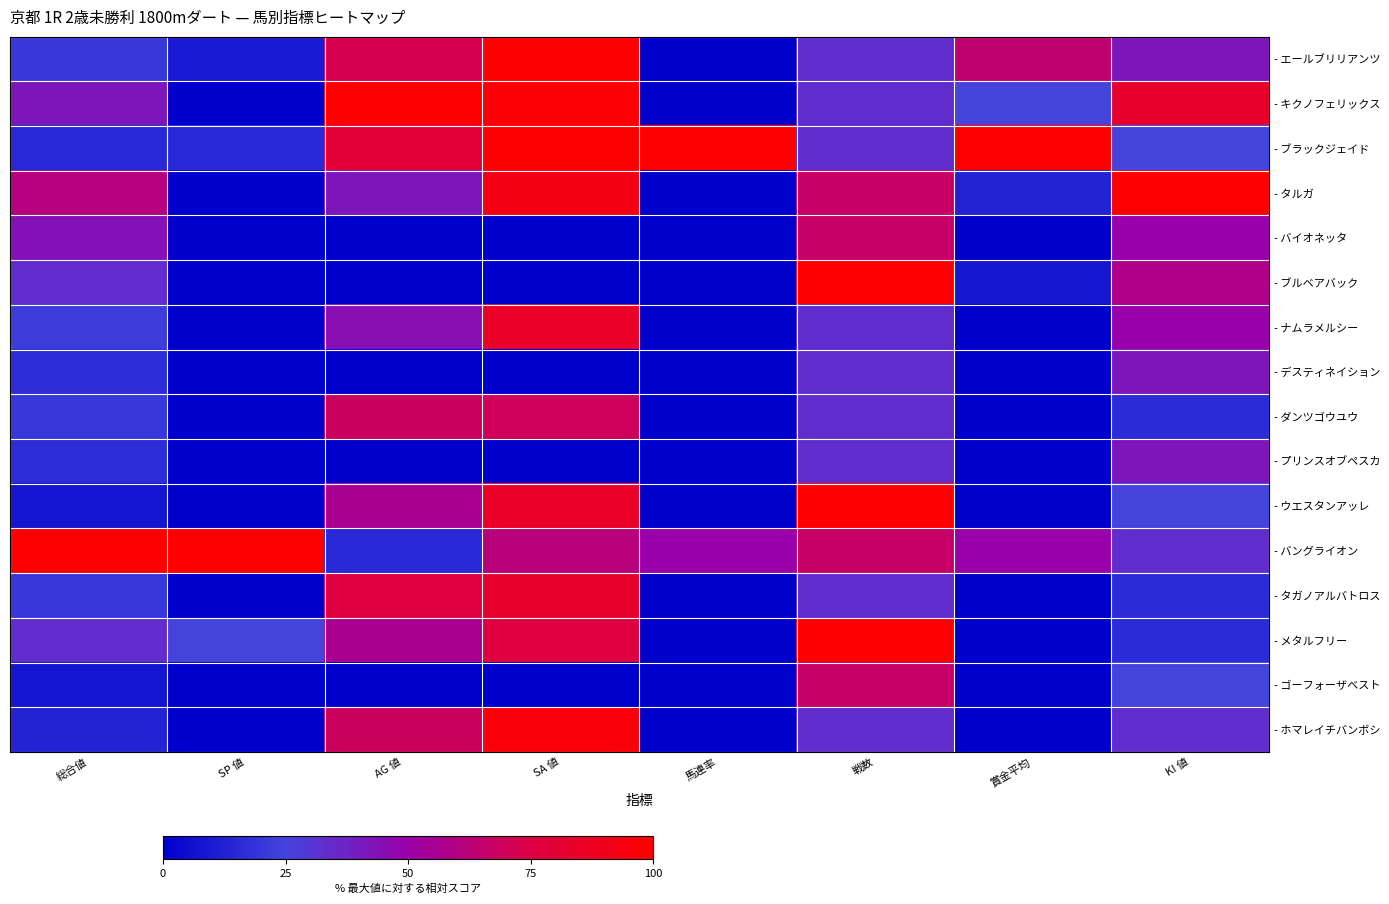

Reading left to right, extract all data points from this chart.

- エールブリリアンツ: 総合値=20.8	SP 値=10.0	AG 値=72.0	SA 値=99.0	馬連率=0.0	戦数=33.3	賞金平均=64.3	KI 値=41.7
- キクノフェリックス: 総合値=41.5	SP 値=0.0	AG 値=100.0	SA 値=97.9	馬連率=0.0	戦数=33.3	賞金平均=25.0	KI 値=83.3
- ブラックジェイド: 総合値=15.1	SP 値=15.0	AG 値=80.0	SA 値=100.0	馬連率=100.0	戦数=33.3	賞金平均=100.0	KI 値=25.0
- タルガ: 総合値=60.4	SP 値=0.0	AG 値=42.0	SA 値=92.7	馬連率=0.0	戦数=66.7	賞金平均=13.2	KI 値=100.0
- バイオネッタ: 総合値=43.4	SP 値=0.0	AG 値=0.0	SA 値=0.0	馬連率=0.0	戦数=66.7	賞金平均=0.0	KI 値=50.0
- ブルベアバック: 総合値=34.0	SP 値=0.0	AG 値=0.0	SA 値=0.0	馬連率=0.0	戦数=100.0	賞金平均=8.9	KI 値=58.3
- ナムラメルシー: 総合値=22.6	SP 値=0.0	AG 値=45.0	SA 値=85.4	馬連率=0.0	戦数=33.3	賞金平均=0.0	KI 値=50.0
- デスティネイション: 総合値=17.0	SP 値=0.0	AG 値=0.0	SA 値=0.0	馬連率=0.0	戦数=33.3	賞金平均=0.0	KI 値=41.7
- ダンツゴウユウ: 総合値=20.8	SP 値=0.0	AG 値=68.0	SA 値=69.8	馬連率=0.0	戦数=33.3	賞金平均=0.0	KI 値=16.7
- プリンスオブペスカ: 総合値=17.0	SP 値=0.0	AG 値=0.0	SA 値=0.0	馬連率=0.0	戦数=33.3	賞金平均=0.0	KI 値=41.7
- ウエスタンアッレ: 総合値=7.5	SP 値=0.0	AG 値=56.0	SA 値=84.4	馬連率=0.0	戦数=100.0	賞金平均=0.0	KI 値=25.0
- バングライオン: 総合値=100.0	SP 値=100.0	AG 値=15.0	SA 値=61.5	馬連率=50.0	戦数=66.7	賞金平均=50.0	KI 値=33.3
- タガノアルバトロス: 総合値=20.8	SP 値=0.0	AG 値=76.0	SA 値=83.3	馬連率=0.0	戦数=33.3	賞金平均=0.0	KI 値=16.7
- メタルフリー: 総合値=34.0	SP 値=25.0	AG 値=56.0	SA 値=76.0	馬連率=0.0	戦数=100.0	賞金平均=0.0	KI 値=16.7
- ゴーフォーザベスト: 総合値=7.5	SP 値=0.0	AG 値=0.0	SA 値=0.0	馬連率=0.0	戦数=66.7	賞金平均=0.0	KI 値=25.0
- ホマレイチバンボシ: 総合値=13.2	SP 値=0.0	AG 値=68.0	SA 値=95.8	馬連率=0.0	戦数=33.3	賞金平均=0.0	KI 値=33.3